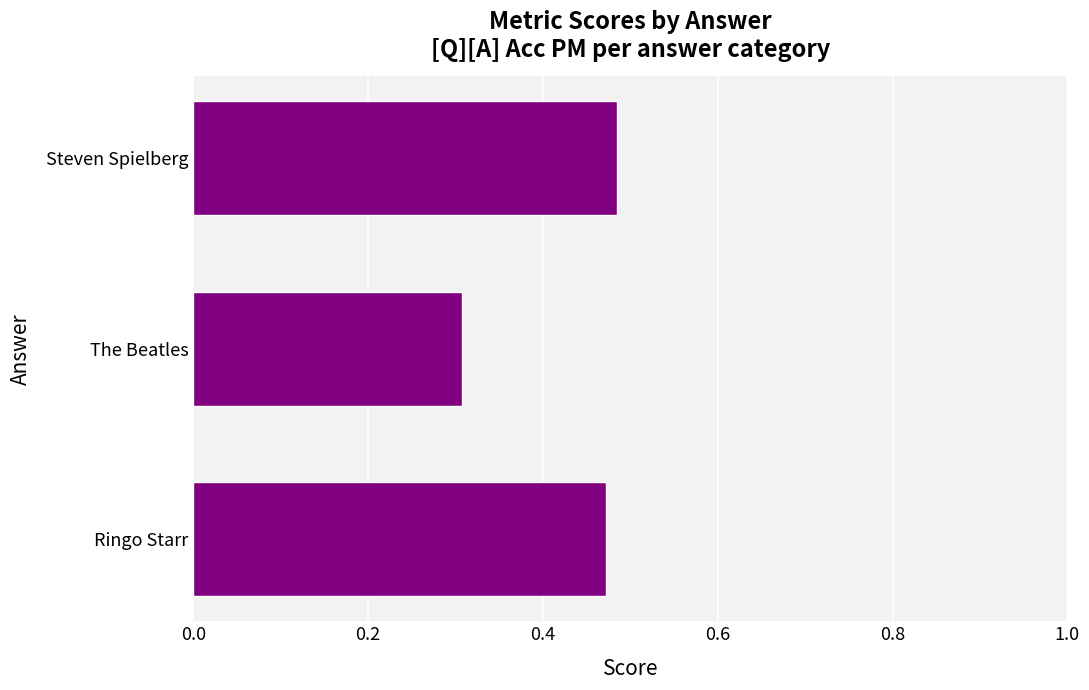

At which label is the value closest to 0?

The Beatles